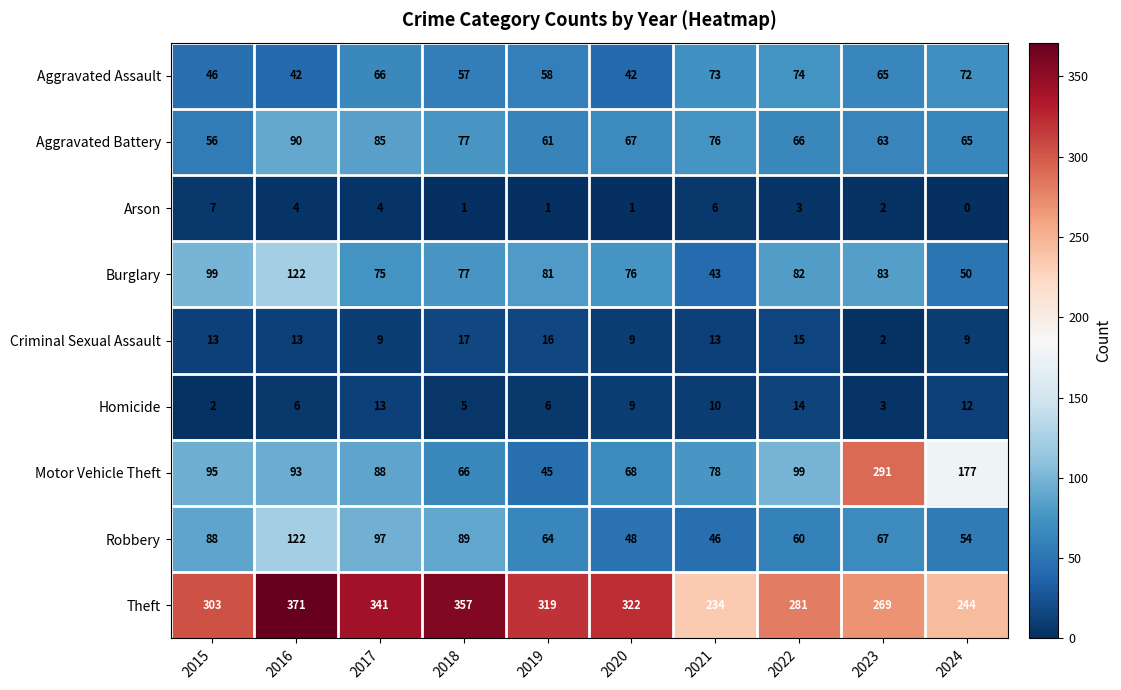

Count the number of data series in this chart.

9